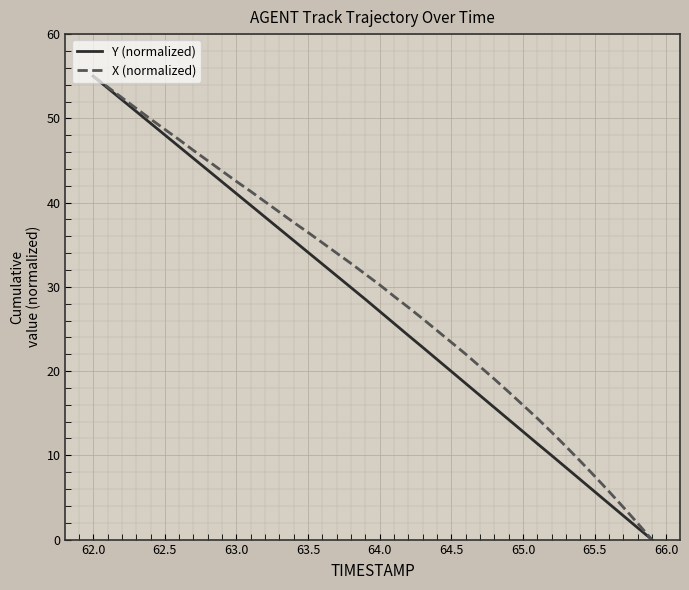

How many distinct data groups are displayed?

2